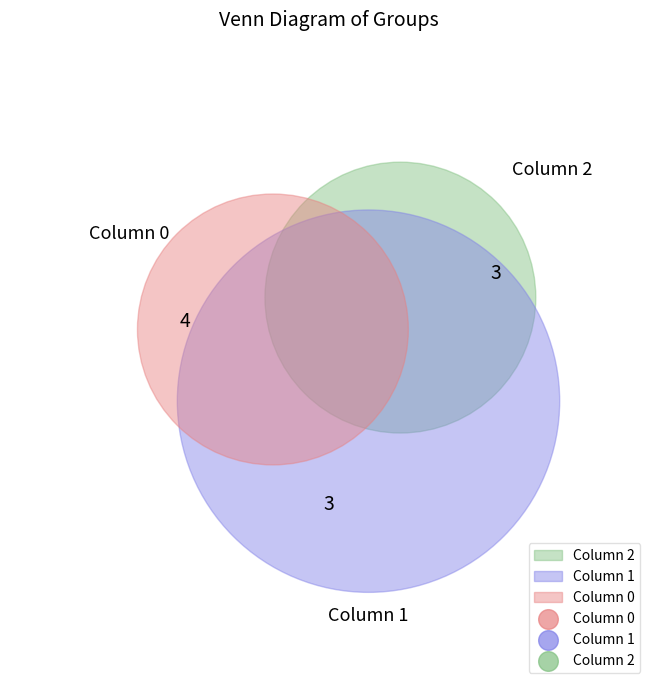

To the nearest percent, what is the difference between the largest and smallest slice percentages?

10%